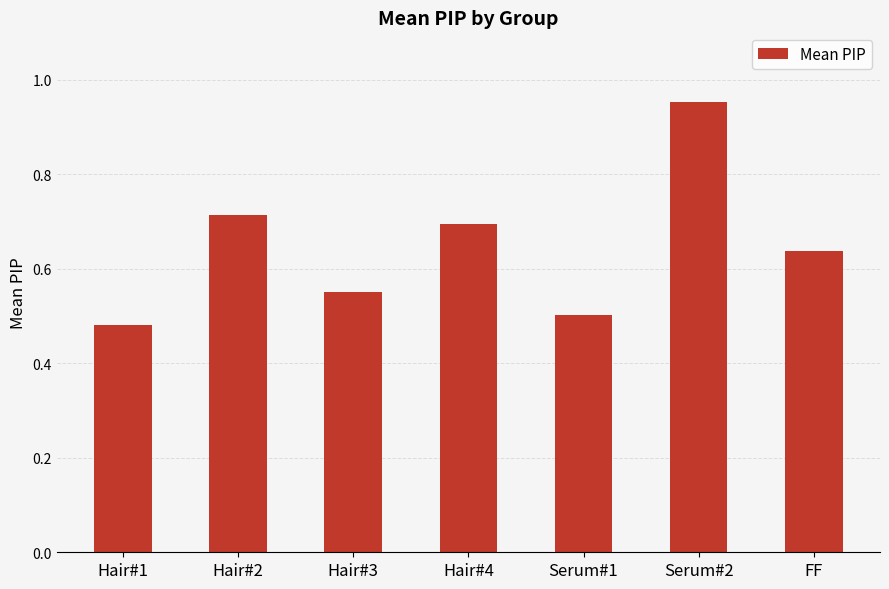

Which label corresponds to the smallest value in the chart?

Hair#1